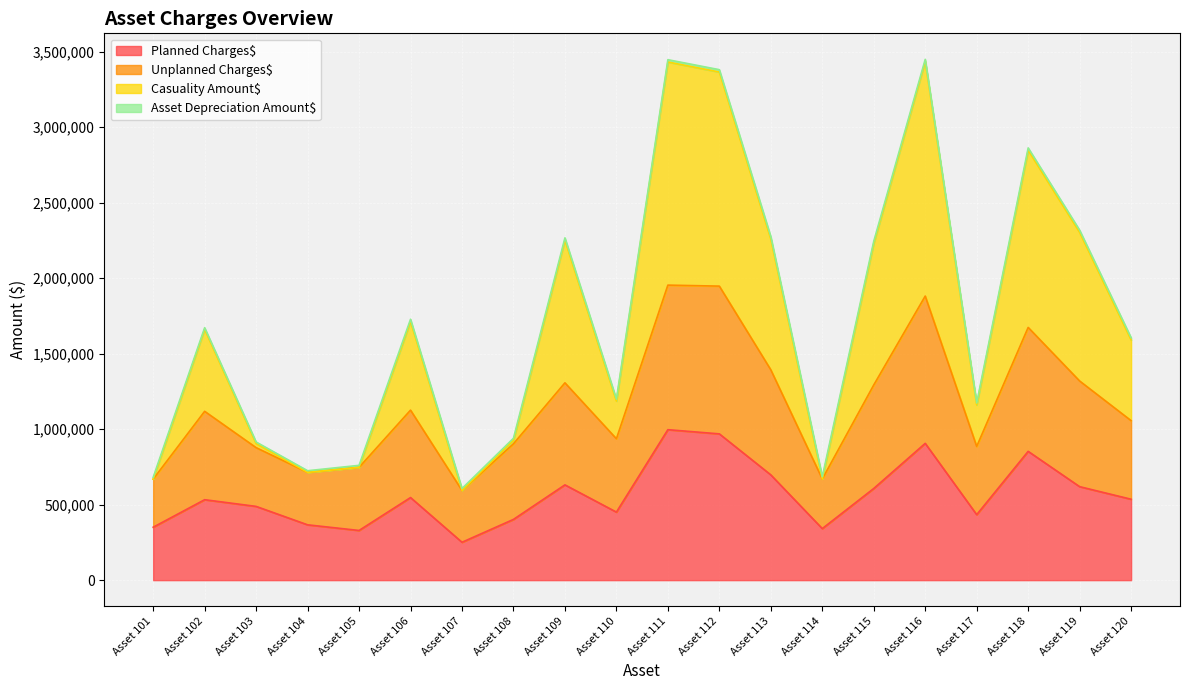

At which label does Planned Charges$ reach its minimum?

Asset 107